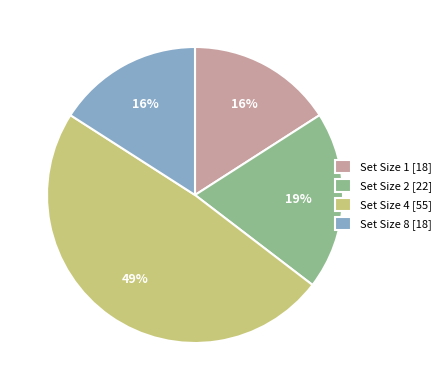

To the nearest percent, what is the combined percentage of Set Size 1 [18] and Set Size 4 [55]?

65%